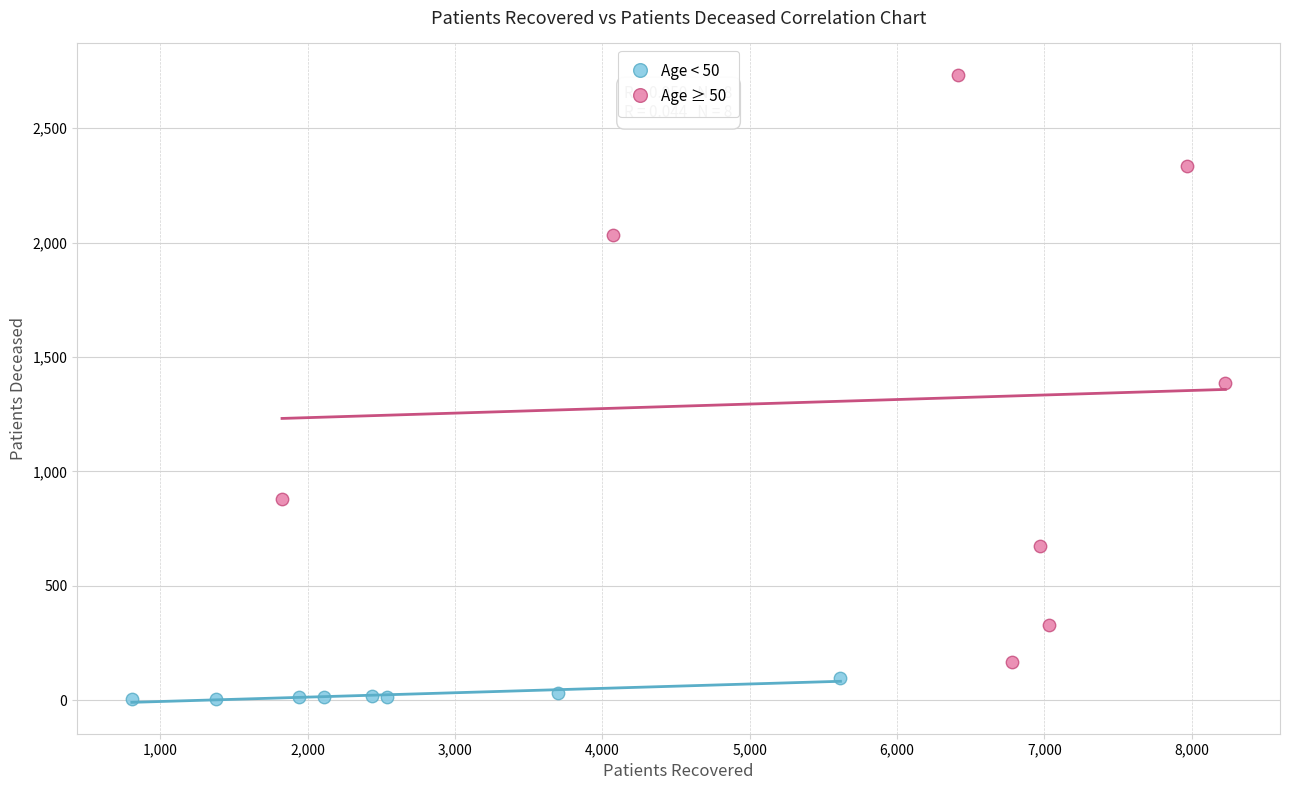

Which series contains the lowest Y value?

Age < 50